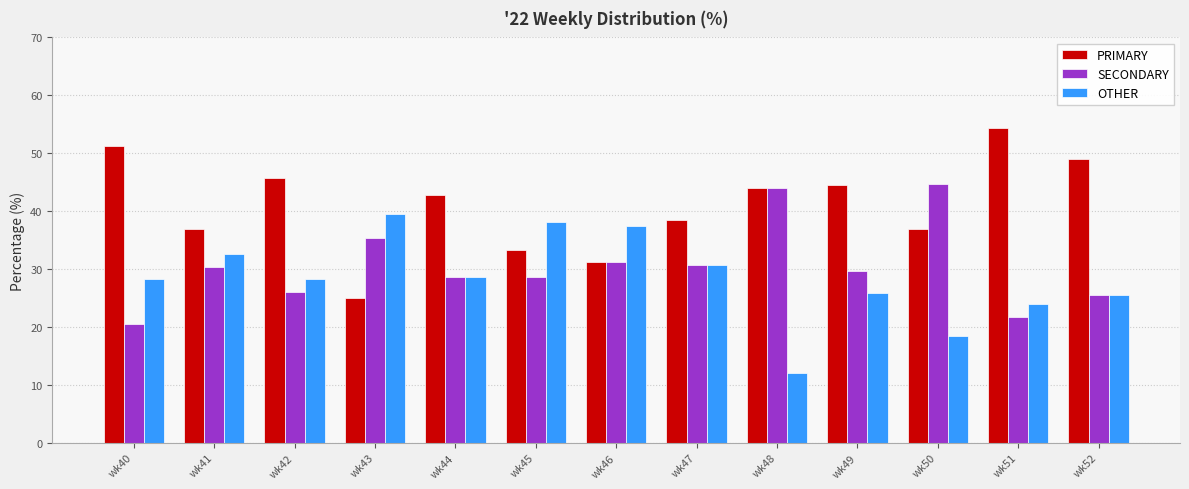

Which series has the largest total across all categories?

PRIMARY